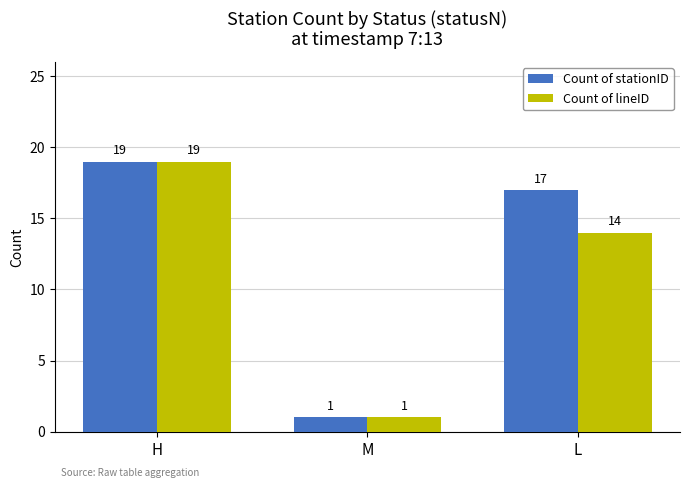

How many groups of bars are there?

3